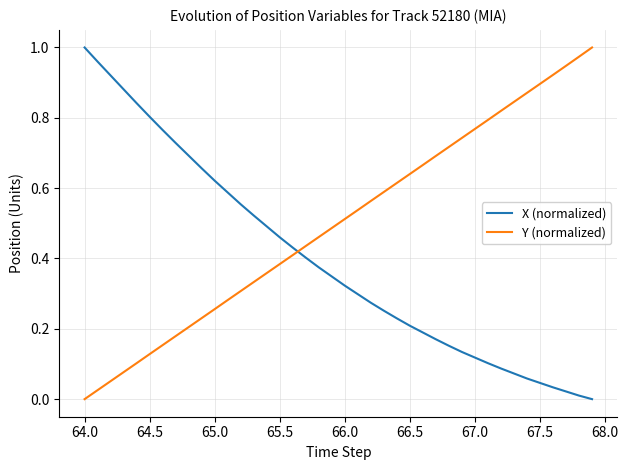

Which series has the largest total across all categories?

Y (normalized)